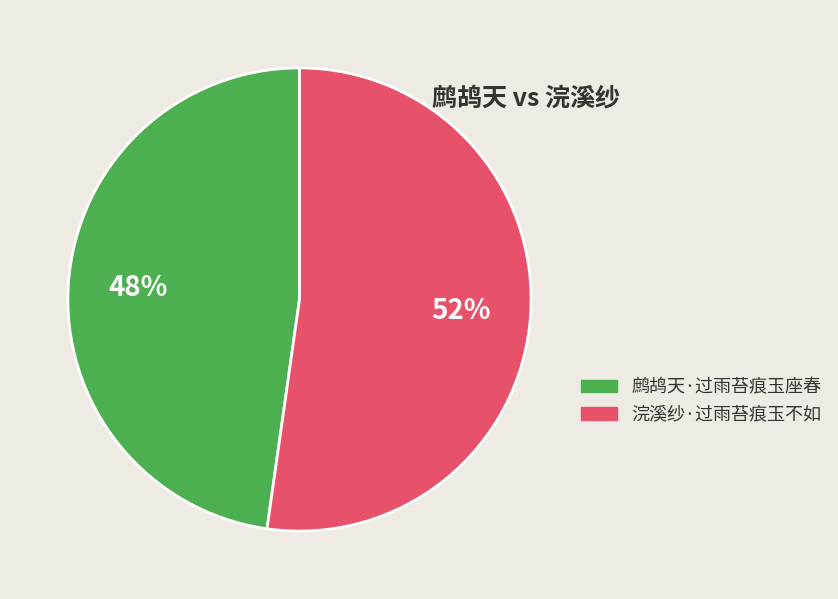

Does 浣溪纱·过雨苔痕玉不如 account for over 50% of the chart?

Yes